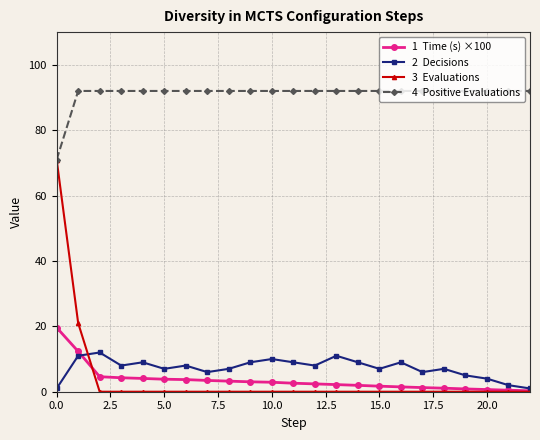

What is the maximum value shown in the chart?

92.0